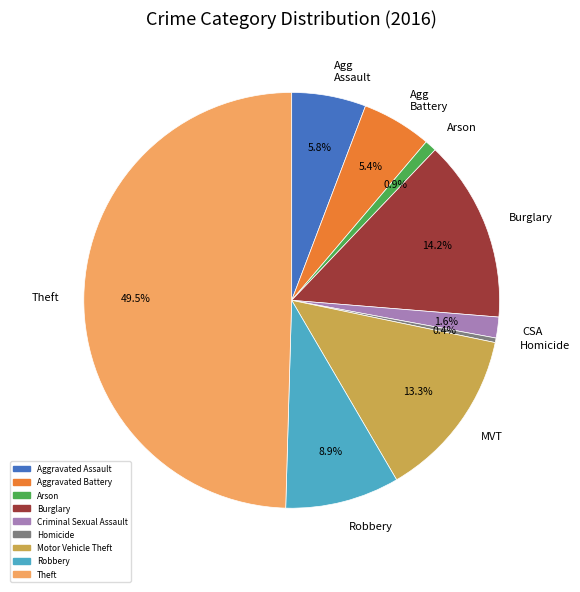

How many slices are in this pie chart?

9